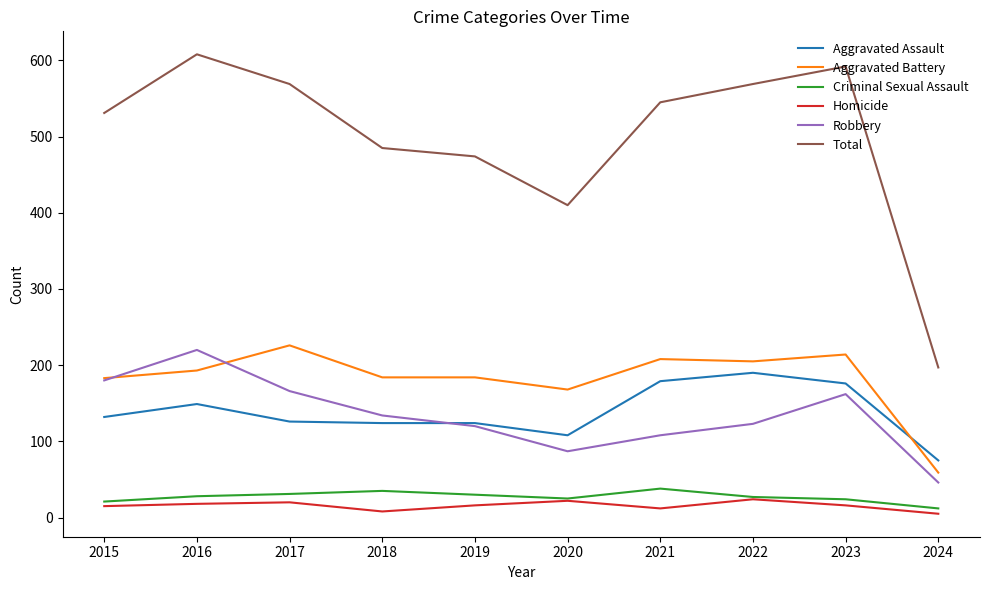

At how many categories does at least one series exceed 444?

8